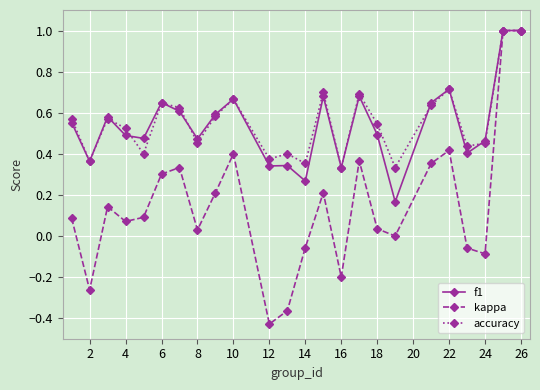

What is the maximum value shown in the chart?

1.0